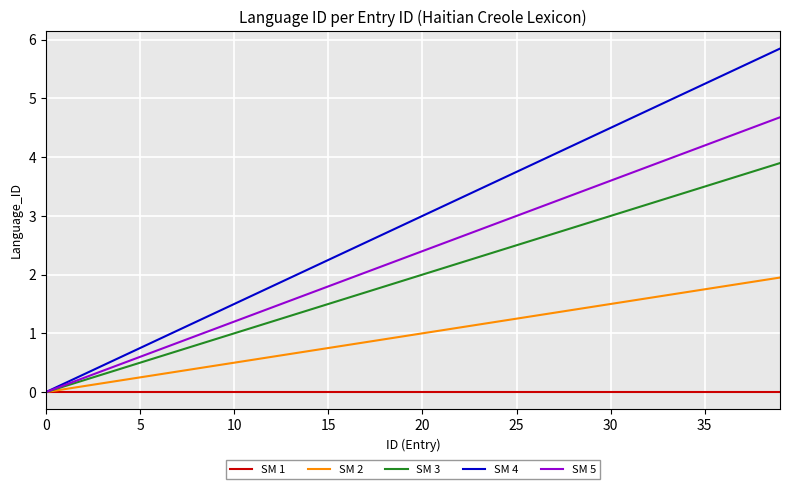

Which series has the largest total across all categories?

SM 4